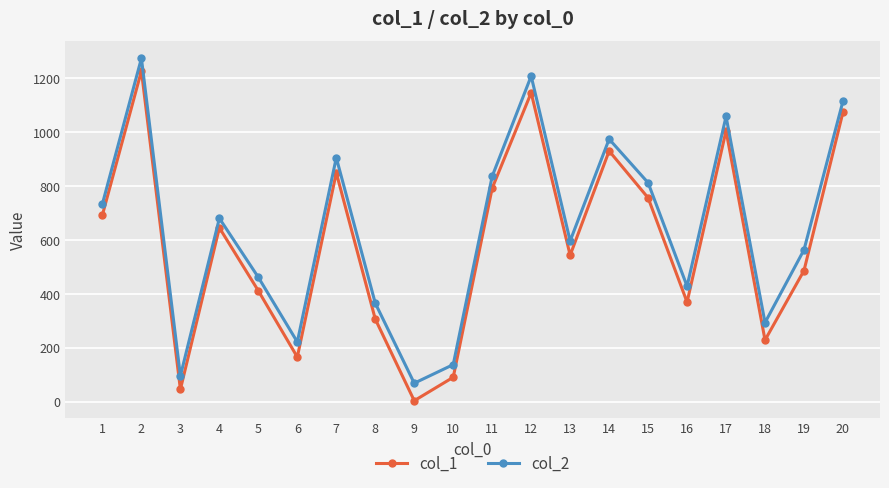

Is it true that col_2 equals 68 at 18?

False